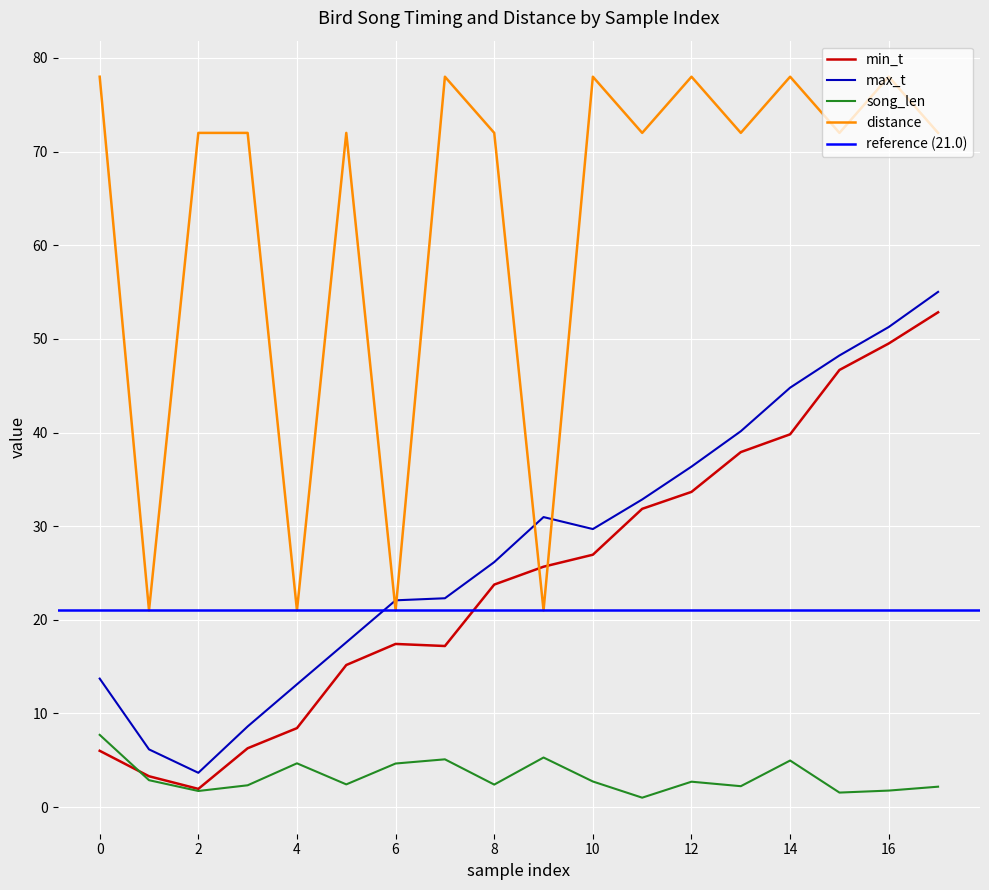

What are all the series names shown in the legend?

min_t, max_t, song_len, distance